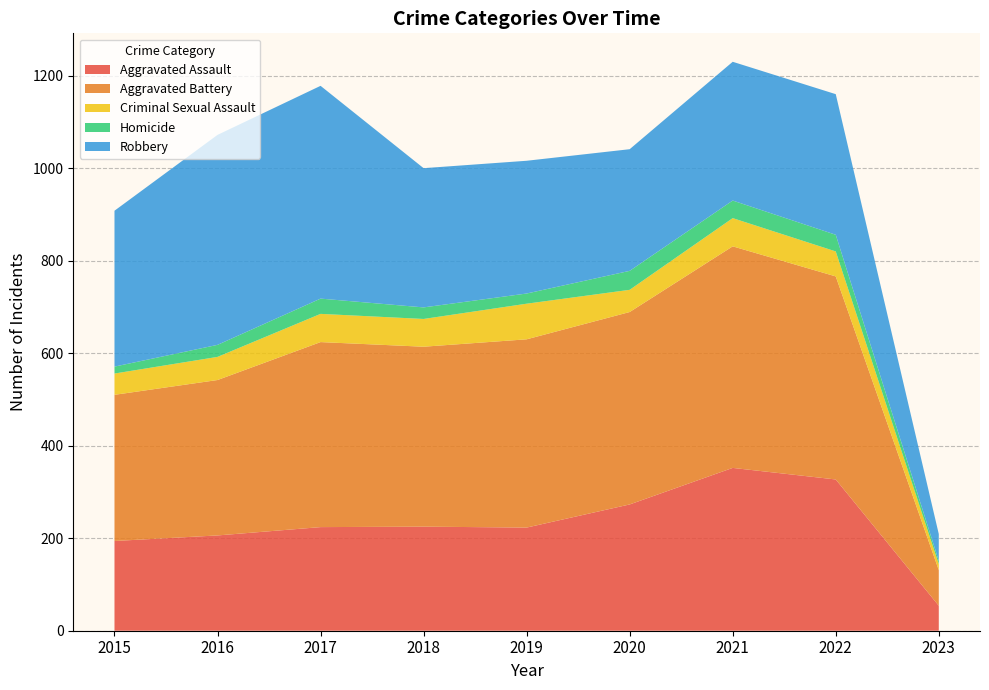

Reading left to right, extract all data points from this chart.

Aggravated Assault: 194	206	224	225	223	273	352	327	54
Aggravated Battery: 316	336	400	389	407	416	479	439	77
Criminal Sexual Assault: 46	50	61	60	77	48	61	54	13
Homicide: 15	26	33	25	22	41	38	36	7
Robbery: 337	454	460	301	287	263	300	304	58